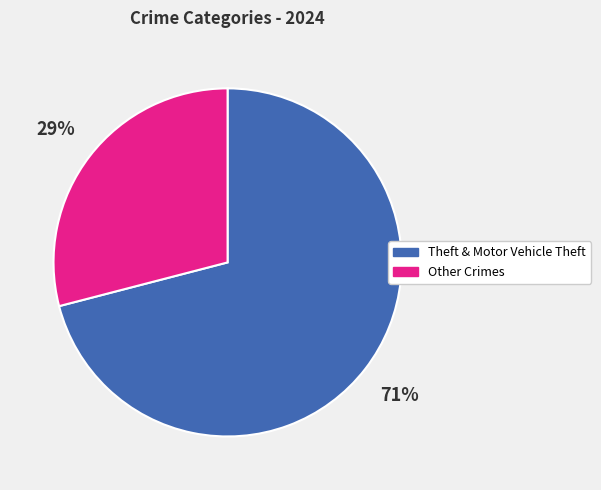

To the nearest percent, what is the difference between the largest and smallest slice percentages?

42%